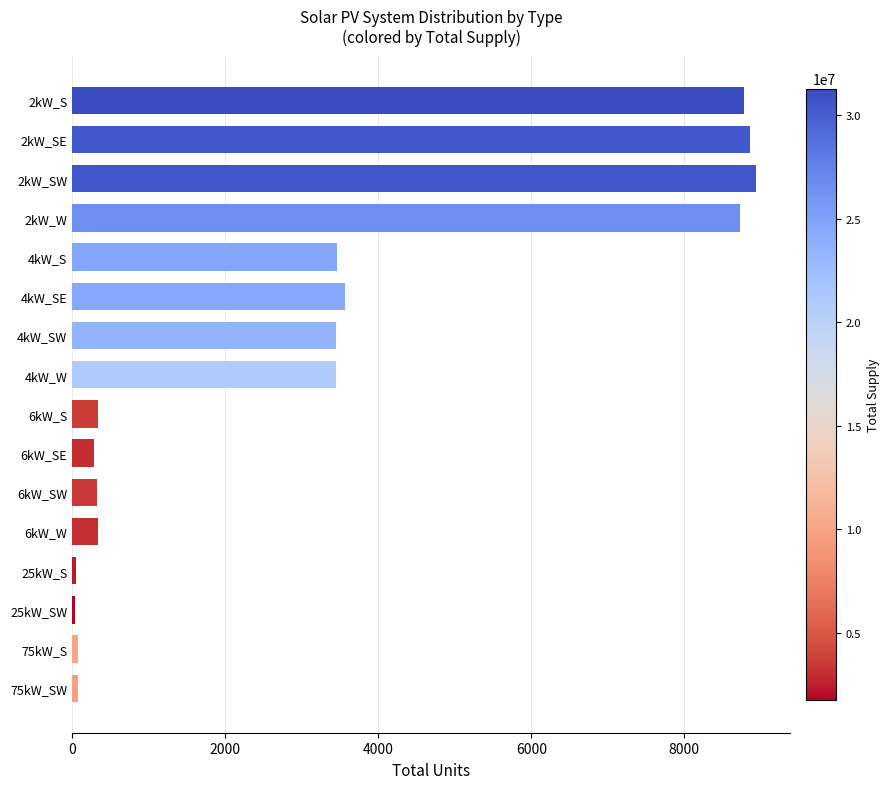

Does the chart contain any negative values?

No